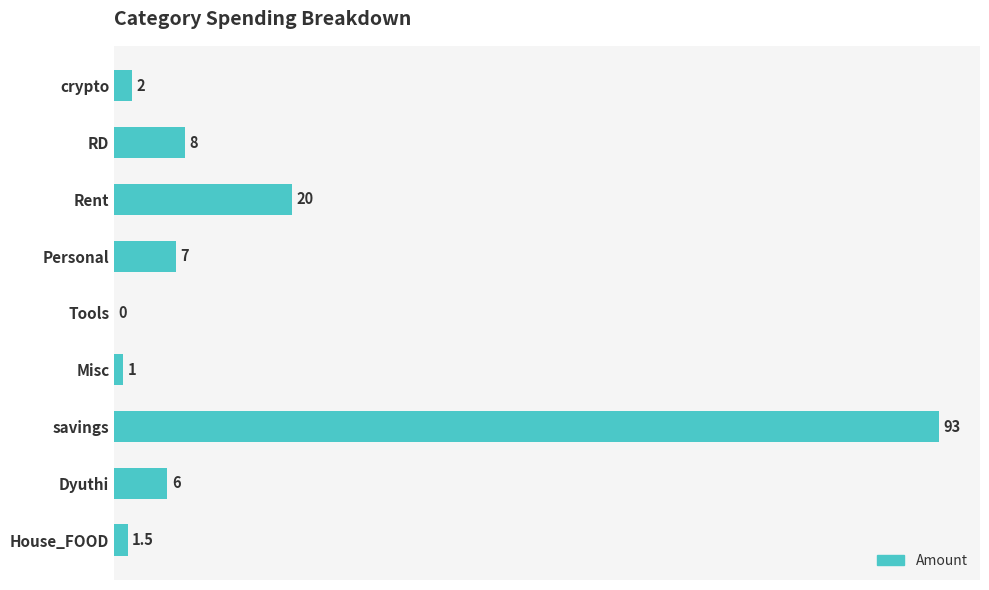

Reading bottom to top, transcribe all the data shown in this chart.

House_FOOD=1.5	Dyuthi=6.0	savings=93.0	Misc=1.0	Tools=0.0	Personal=7.0	Rent=20.0	RD=8.0	crypto=2.0